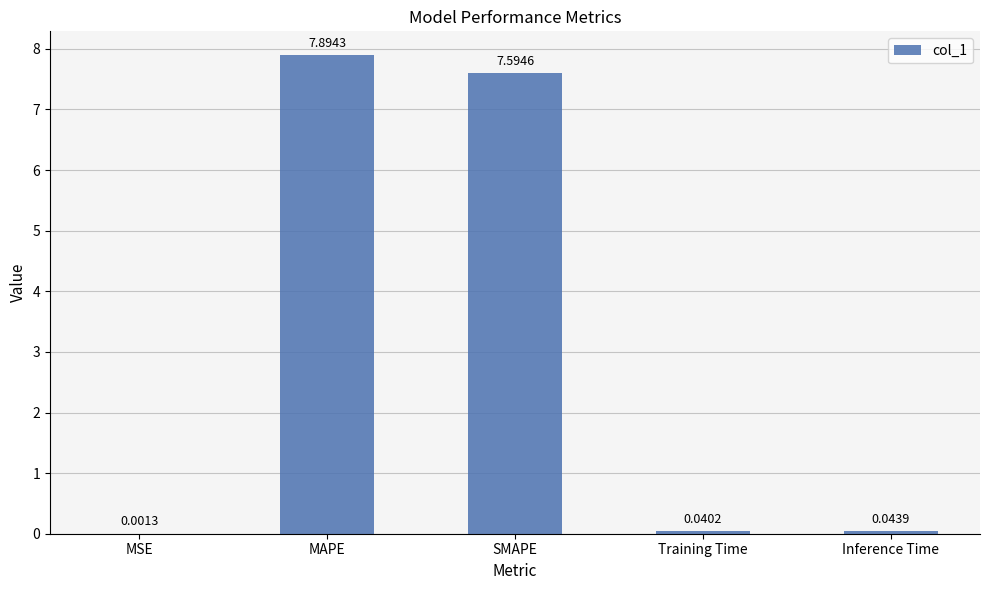

Where is the data nearest to the value 3?

Inference Time